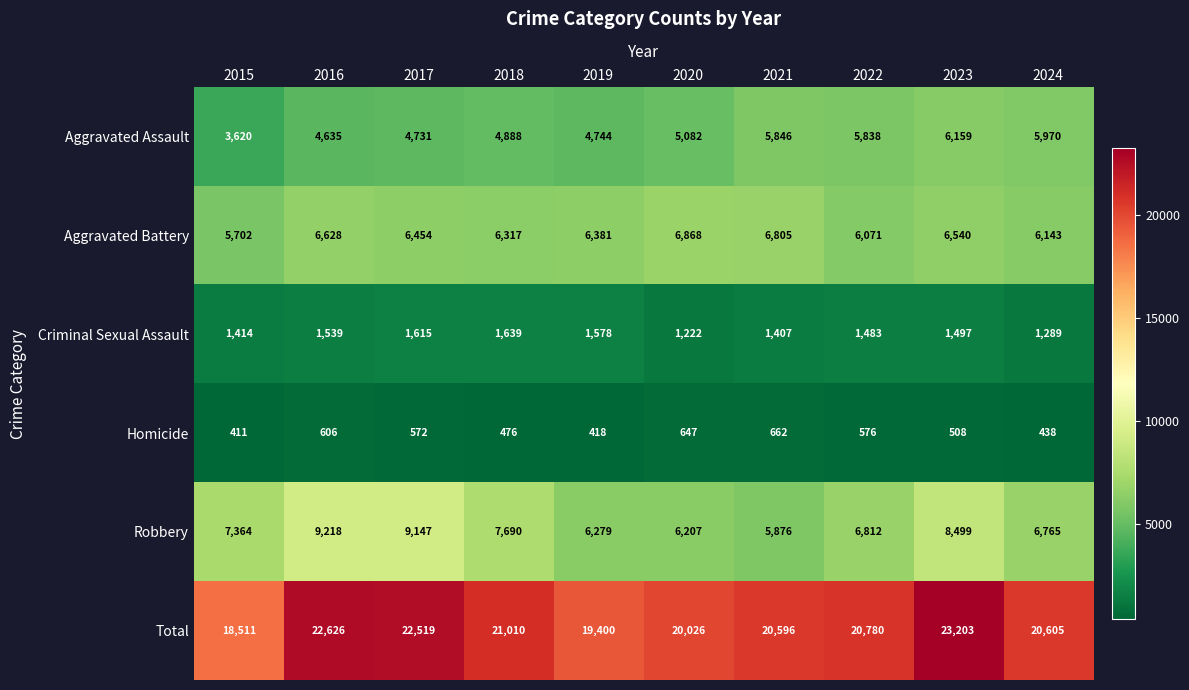

What is the total value across all series at 2021?

41192